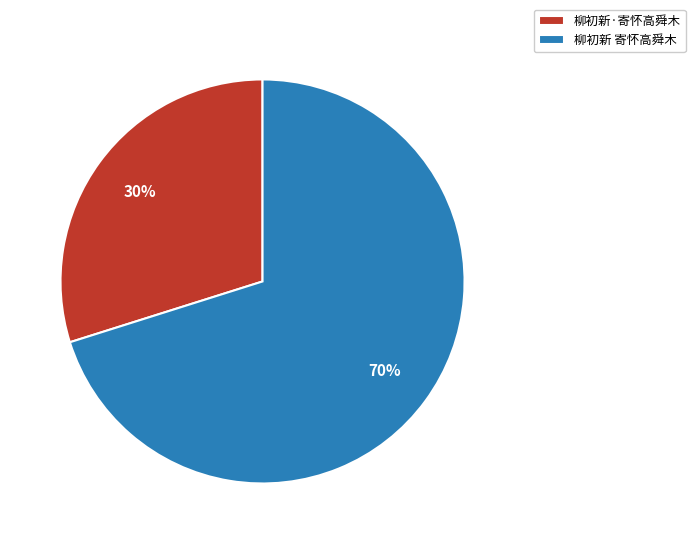

To the nearest percent, what is the difference between the 柳初新·寄怀高舜木 and 柳初新 寄怀高舜木 slice percentages?

40%